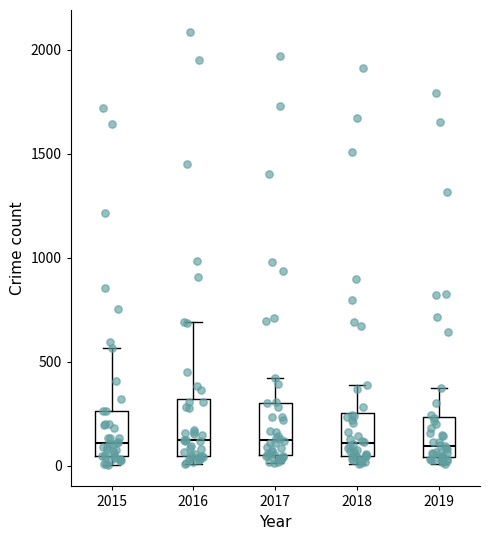

Where is the upper edge of the box at x = 2015 on the y-axis? The values are not printed on the chart, so give them approximately, as read against the axis.

250